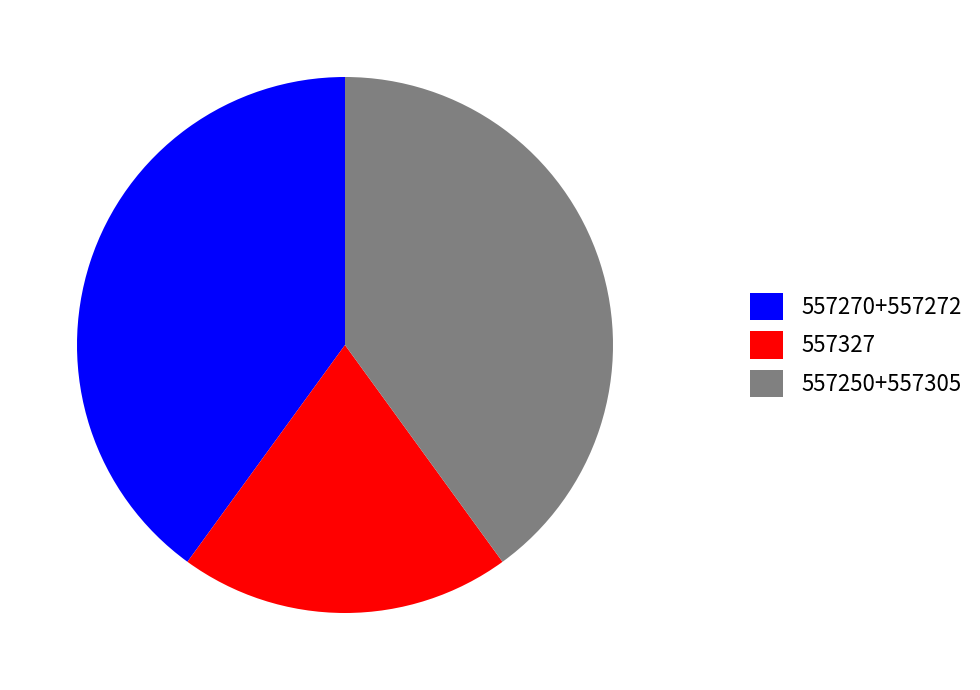

Combined, do 557270+557272 and 557250+557305 account for over 50%?

Yes